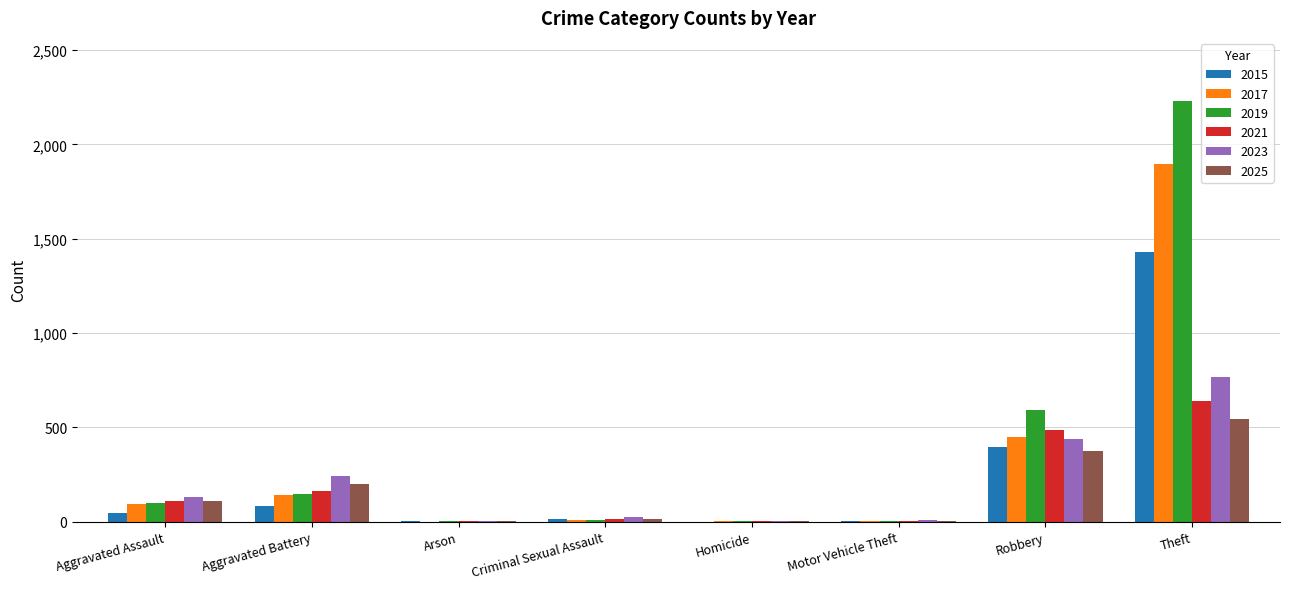

What is the sum of the 2021 values at Motor Vehicle Theft and Aggravated Battery?

165